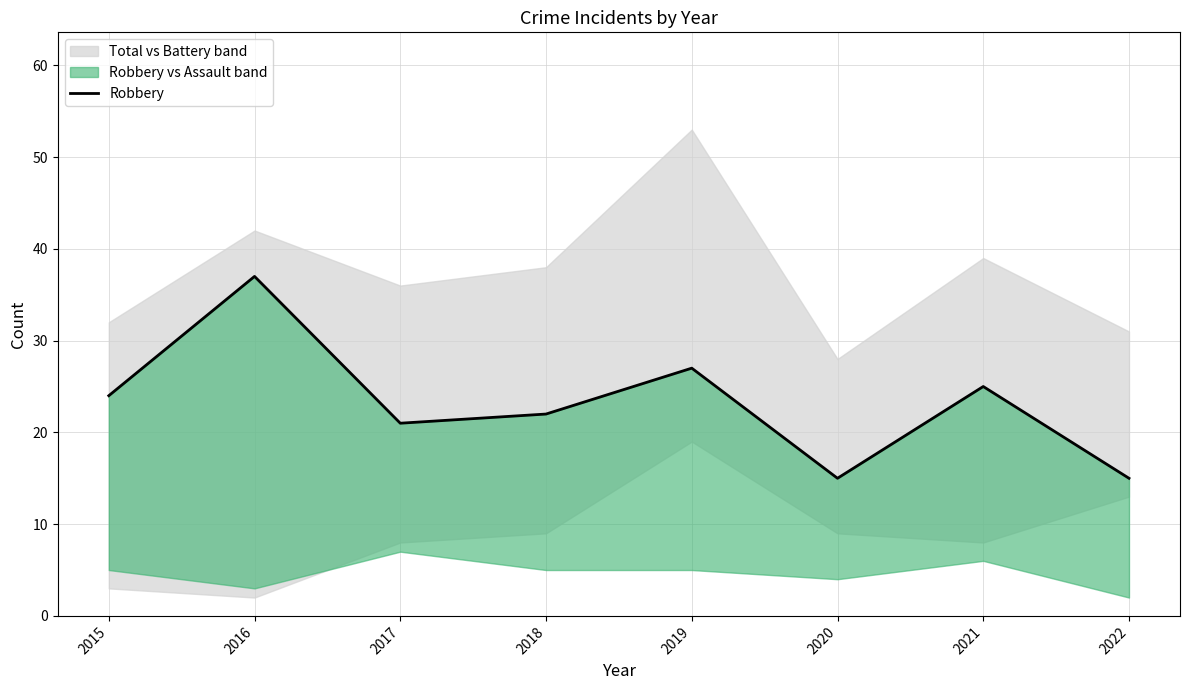

Is this an area chart (filled region under the line)?

No